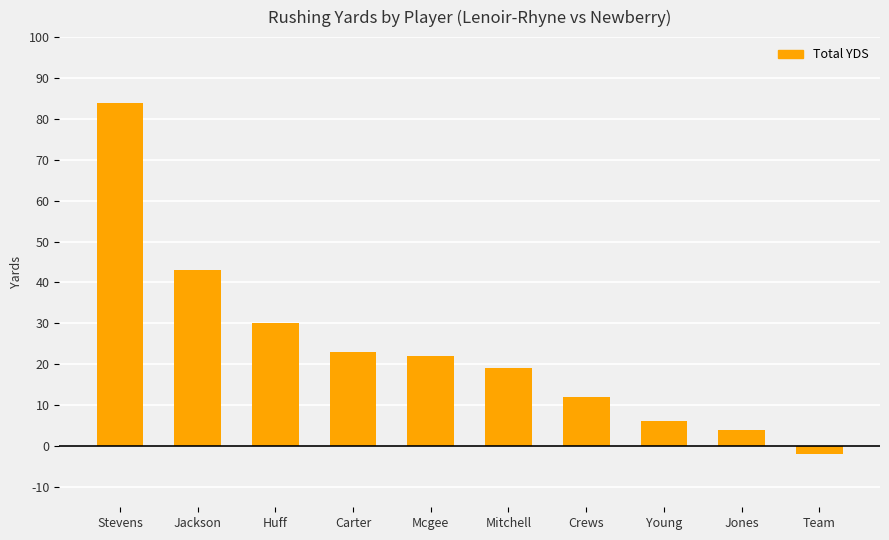

What is the greatest value displayed?

84